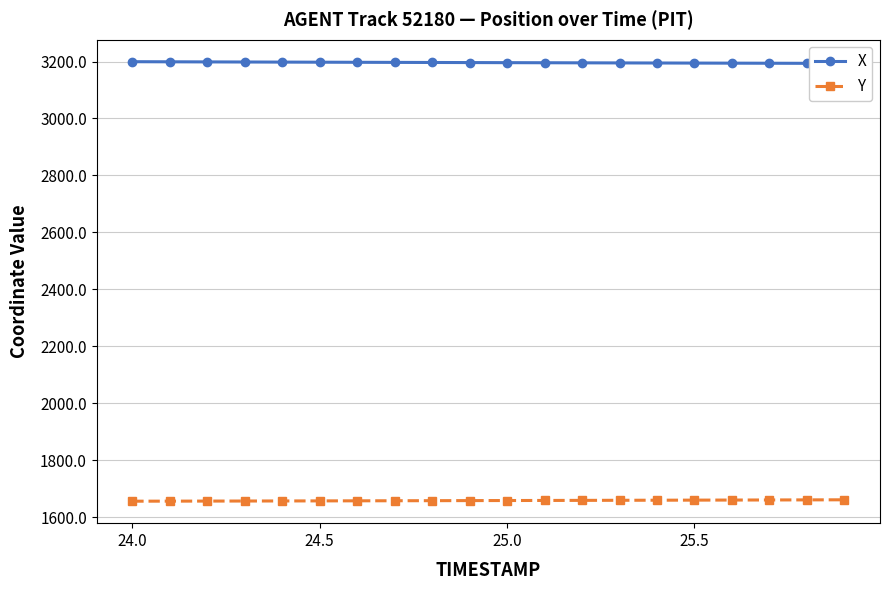

Is this an area chart (filled region under the line)?

No